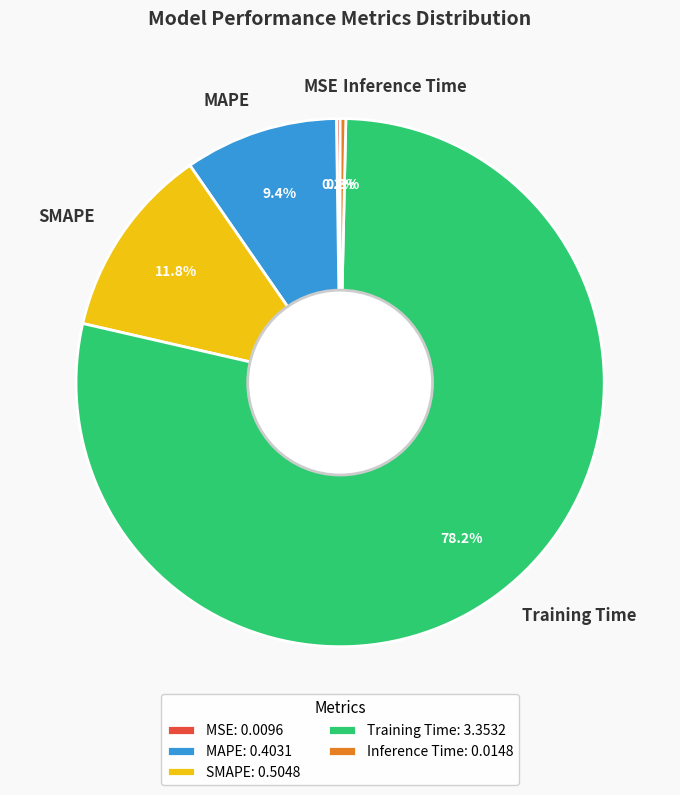

Is it true that Inference Time is 0% of the pie?

True